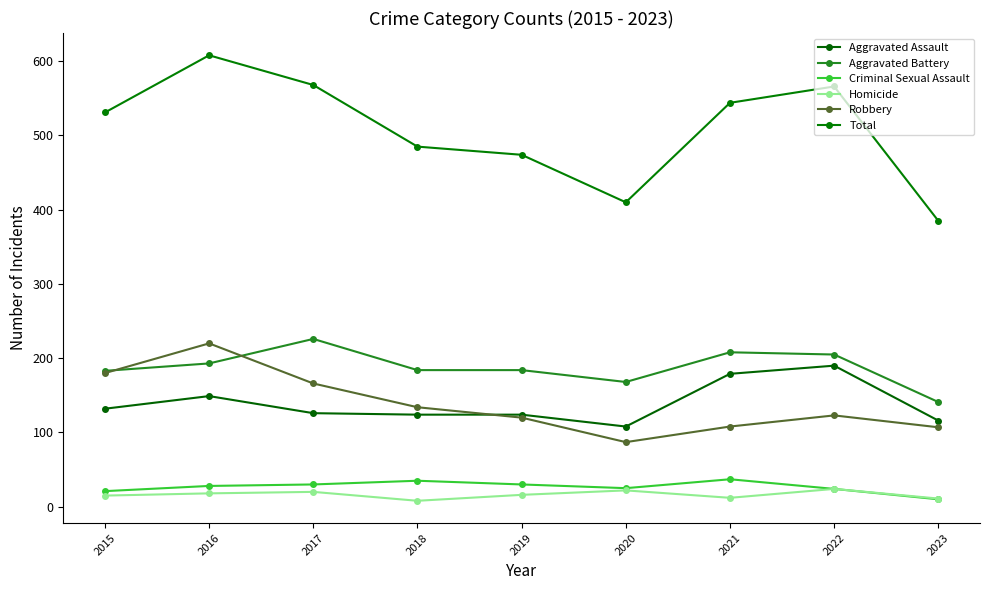

The value of Homicide at 2021 is 21. True or false?

False